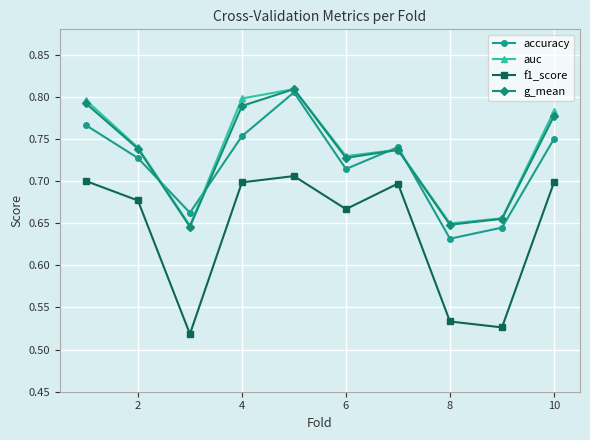

How many g_mean values are between 0 and 1?

10